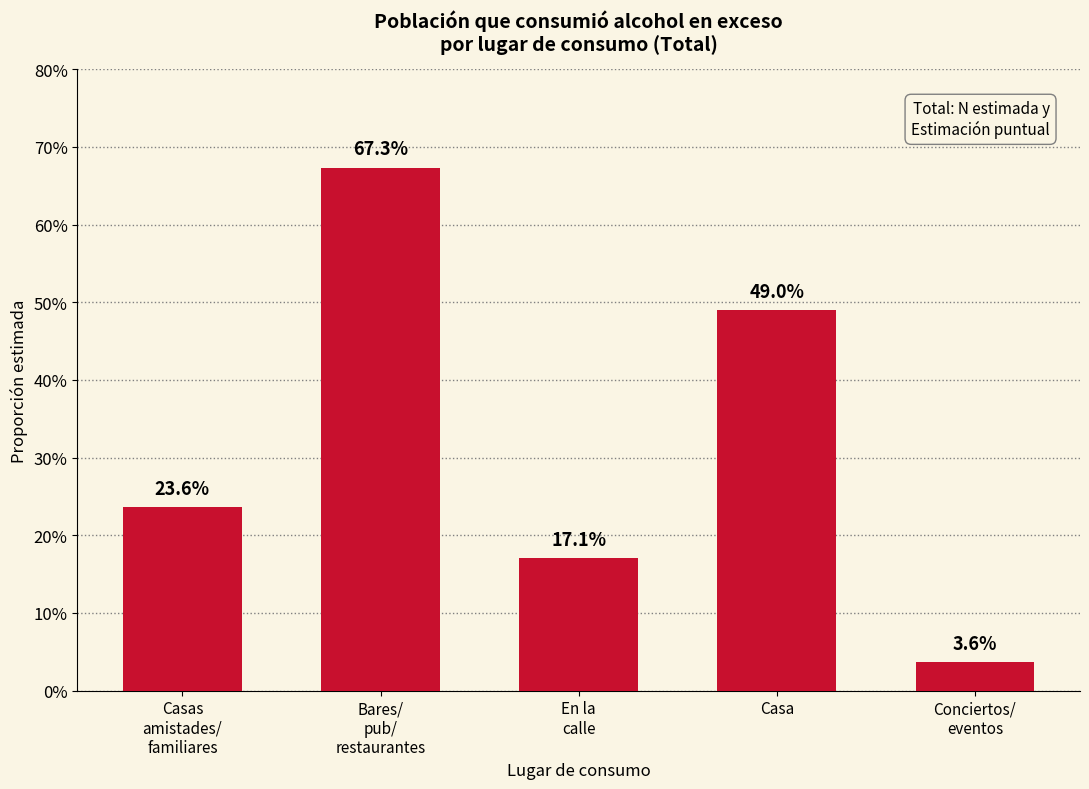

What position from the left is En la
calle?

3